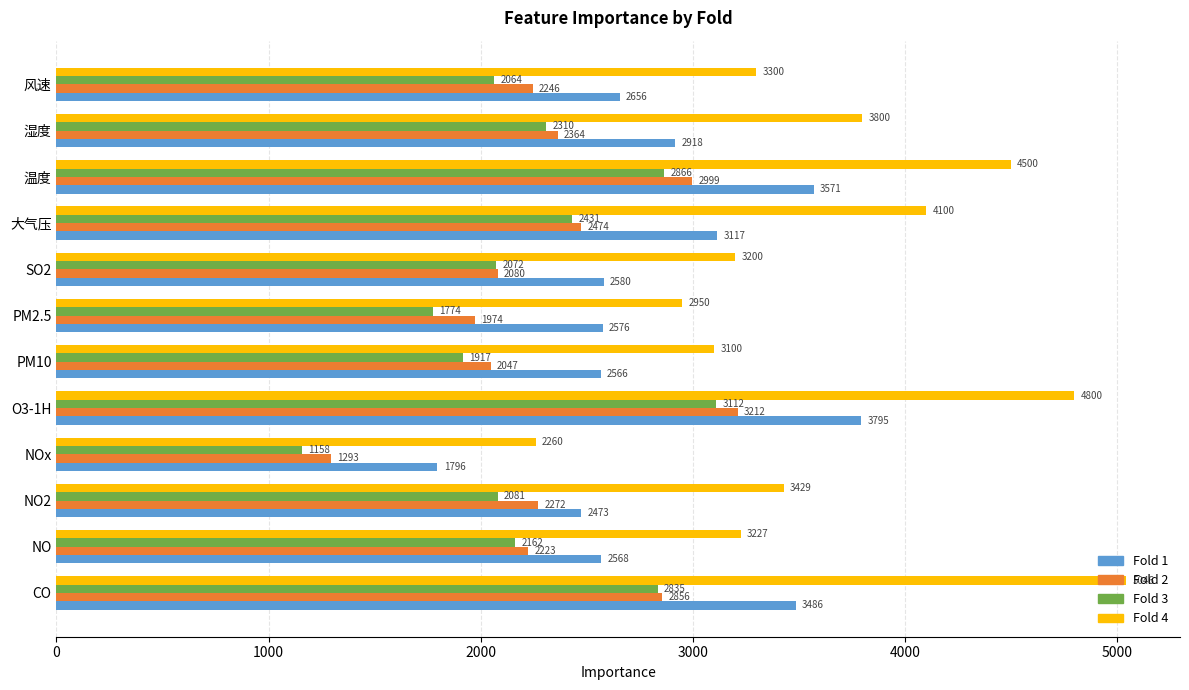

What is the maximum value shown in the chart?

5046